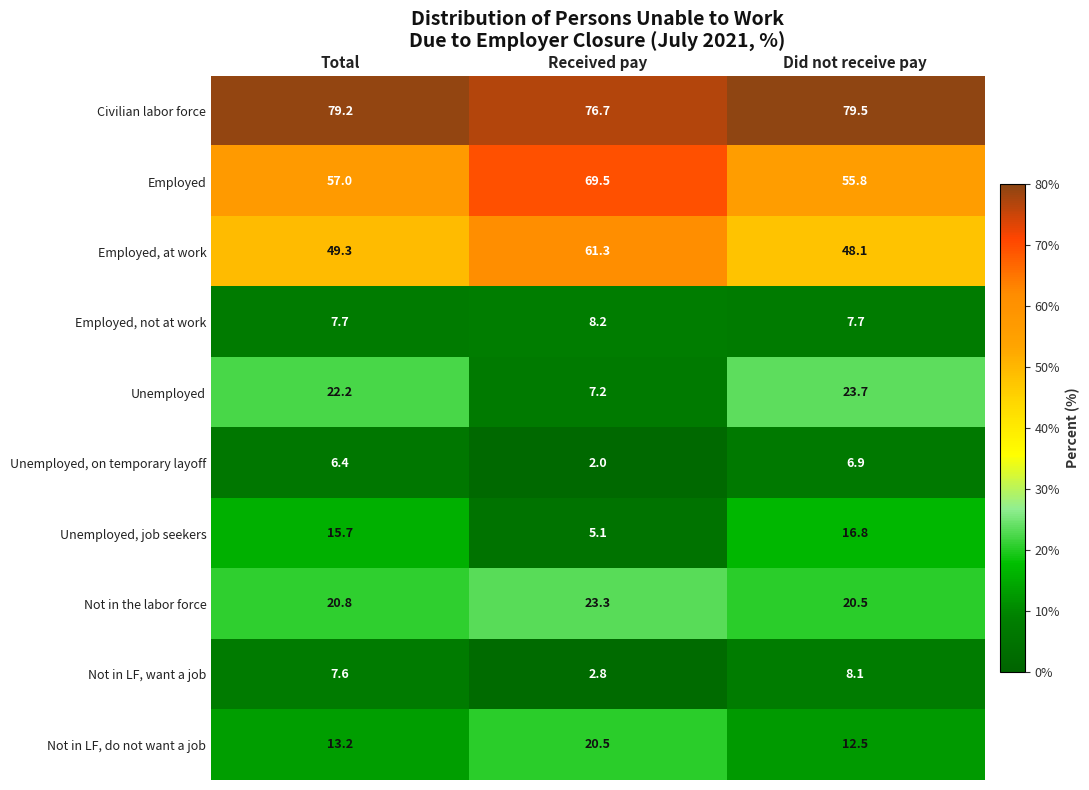

At which label does Employed, at work first exceed 49?

Total